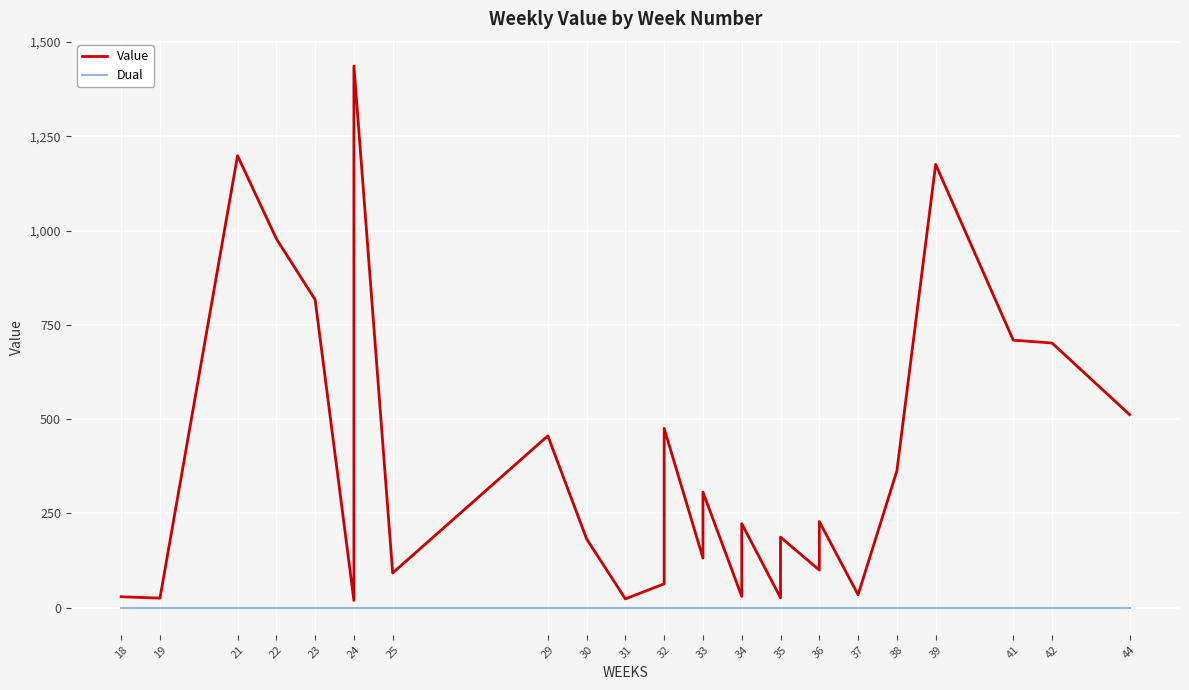

What are all the series names shown in the legend?

Value, Dual